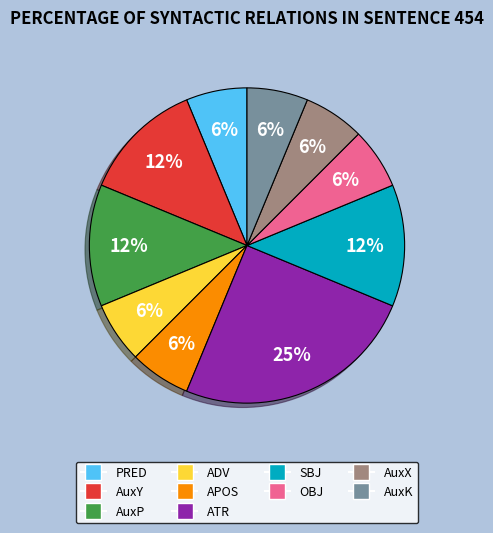

Which slice is the largest?

ATR